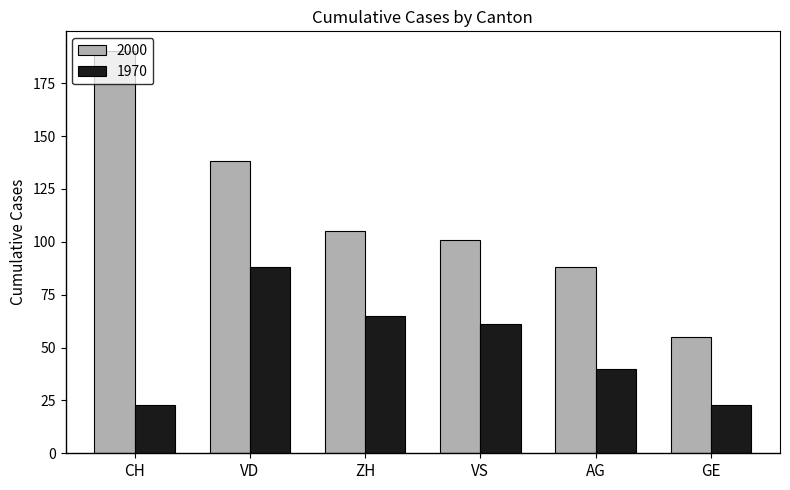

What is the label of the 4th bar from the left?

VS